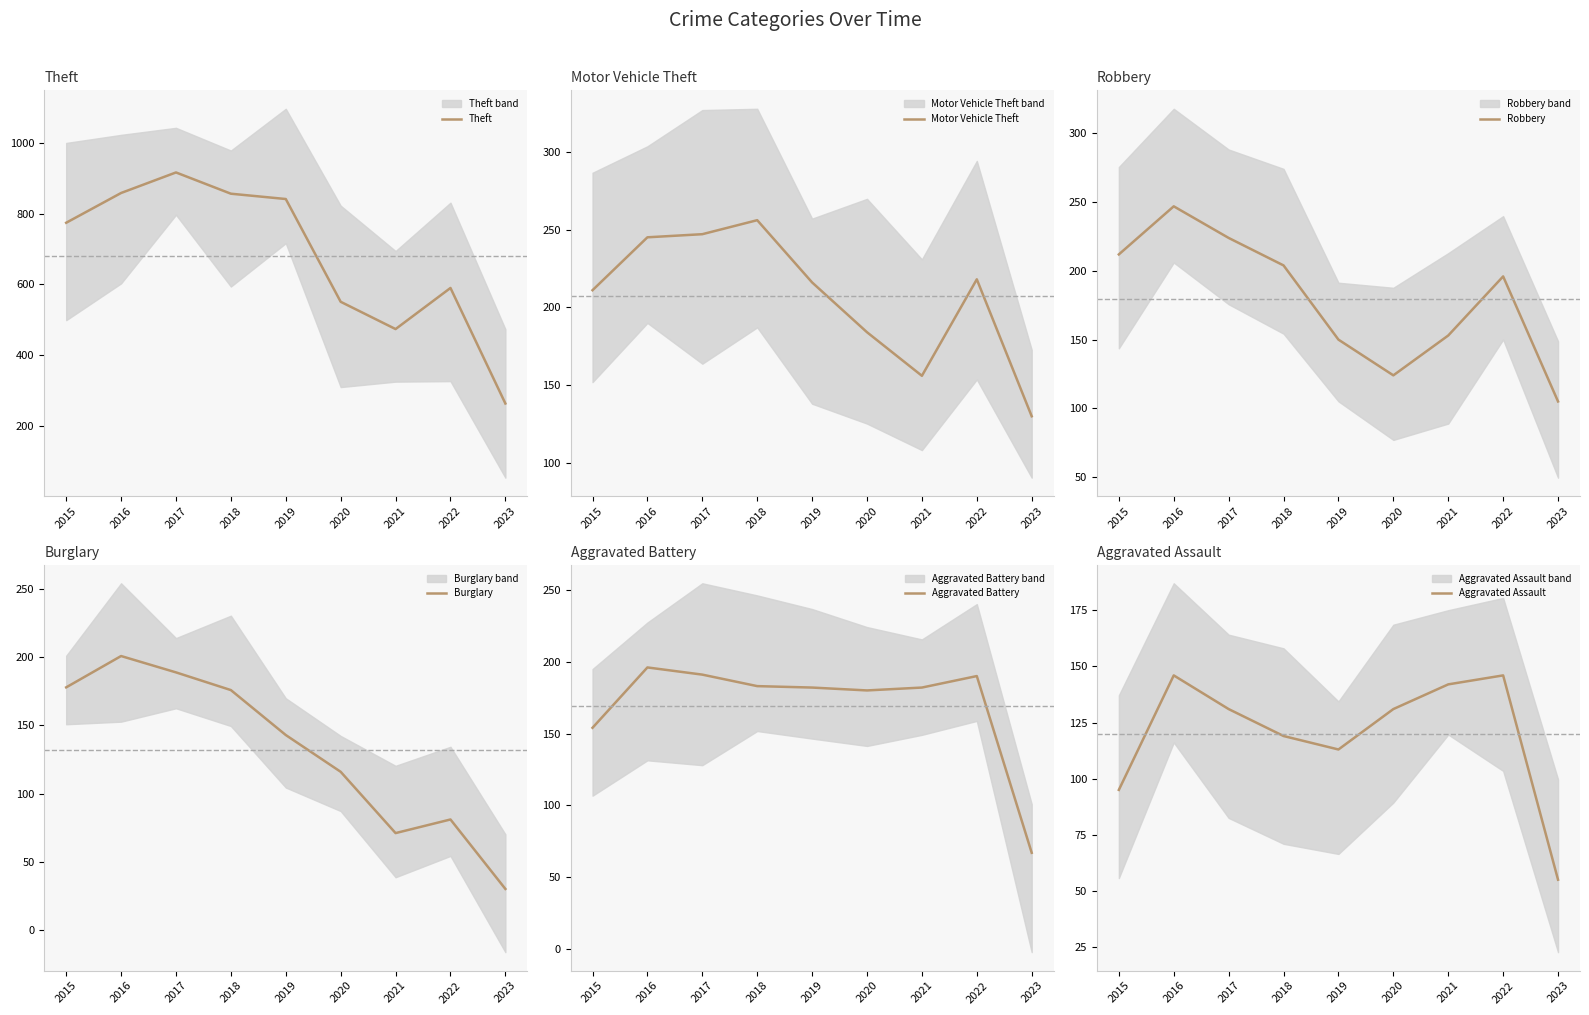

What is the difference between the second highest and minimum values in the Motor Vehicle Theft series?

117